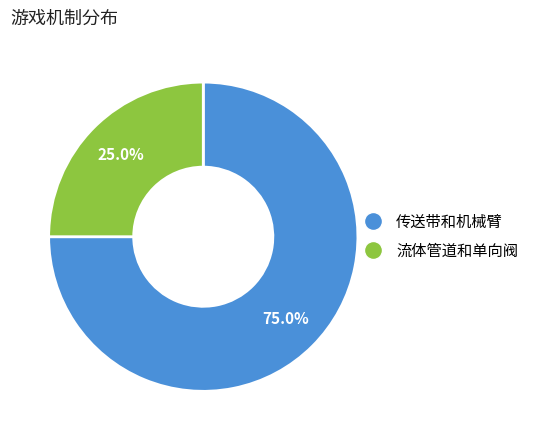

What percentage is the 传送带和机械臂 slice, to the nearest percent?

75%